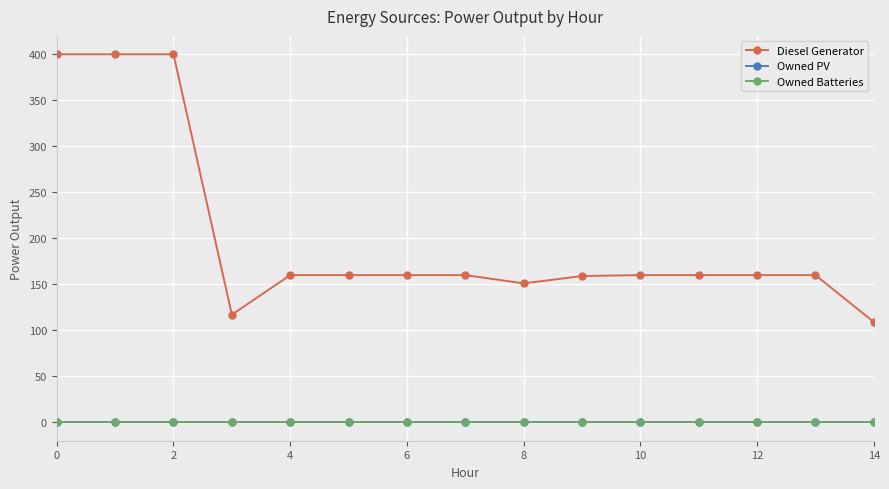

Does the chart have visible grid lines?

Yes